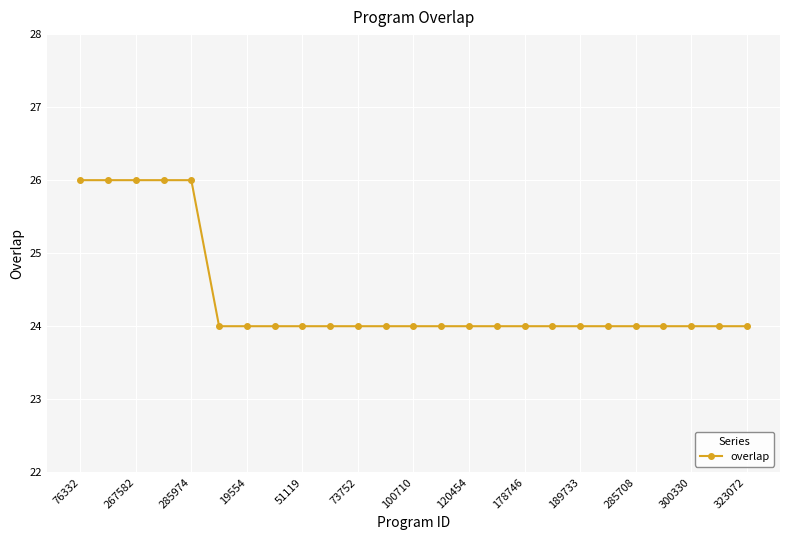

What is the maximum value shown in the chart?

26